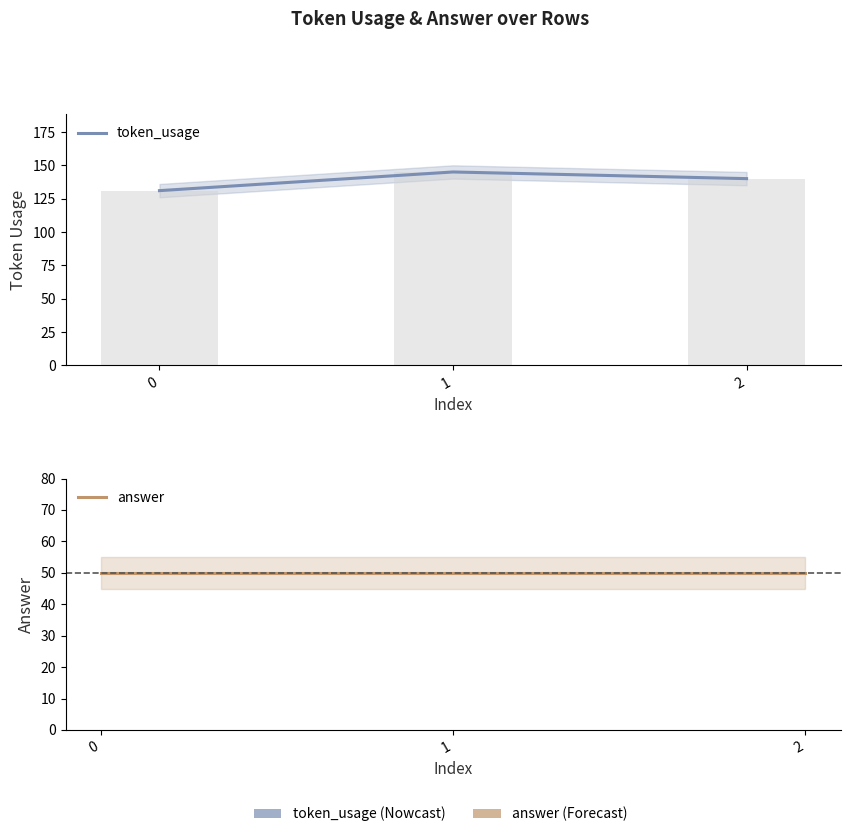

Rank the categories by token_usage value from lowest to highest.

0, 2, 1